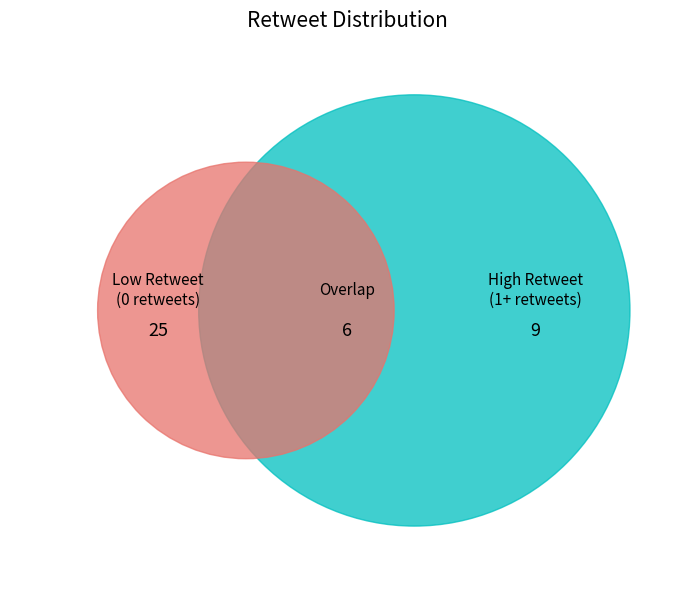

True or false: 4 accounts for 5% of the total.

False